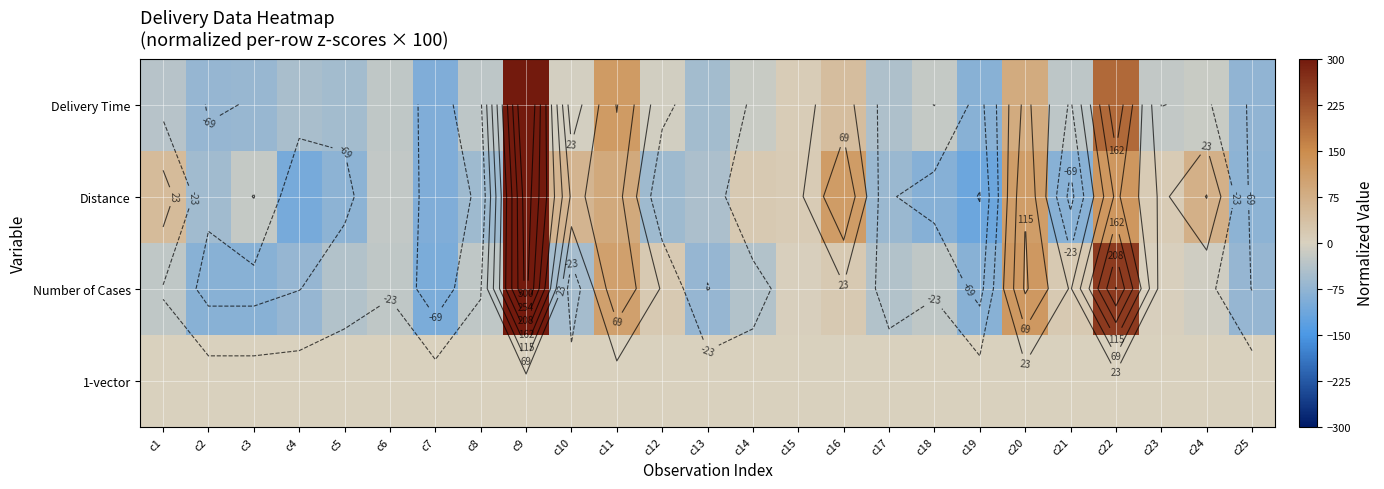

What is the minimum value for Delivery Time?

-94.6